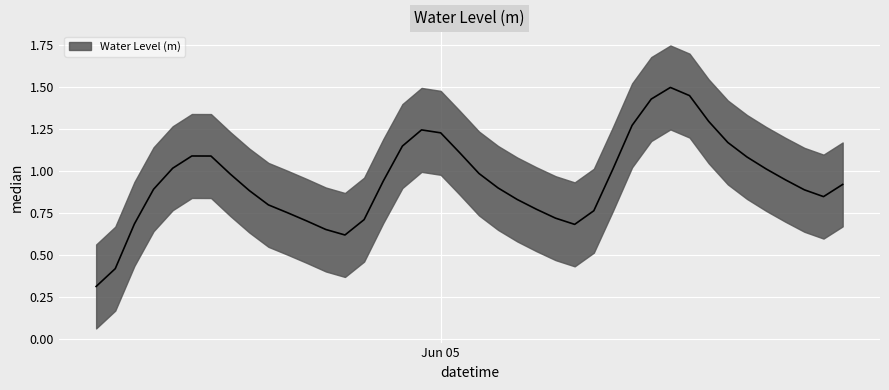

Rank the categories by value from lowest to highest.

2024-06-04 06:00:00, 2024-06-04 07:00:00, 2024-06-04 19:00:00, 2024-06-04 18:00:00, 2024-06-05 07:00:00, 2024-06-04 08:00:00, 2024-06-04 17:00:00, 2024-06-04 20:00:00, 2024-06-05 06:00:00, 2024-06-04 16:00:00, 2024-06-05 08:00:00, 2024-06-05 05:00:00, 2024-06-04 15:00:00, 2024-06-05 04:00:00, 2024-06-05 20:00:00, 2024-06-04 14:00:00, 2024-06-05 19:00:00, 2024-06-04 09:00:00, 2024-06-05 03:00:00, 2024-06-05 21:00:00, 2024-06-04 21:00:00, 2024-06-05 18:00:00, 2024-06-04 13:00:00, 2024-06-05 02:00:00, 2024-06-05 09:00:00, 2024-06-05 17:00:00, 2024-06-04 10:00:00, 2024-06-05 16:00:00, 2024-06-04 12:00:00, 2024-06-04 11:00:00, 2024-06-05 01:00:00, 2024-06-04 22:00:00, 2024-06-05 15:00:00, 2024-06-05 00:00:00, 2024-06-04 23:00:00, 2024-06-05 10:00:00, 2024-06-05 14:00:00, 2024-06-05 11:00:00, 2024-06-05 13:00:00, 2024-06-05 12:00:00